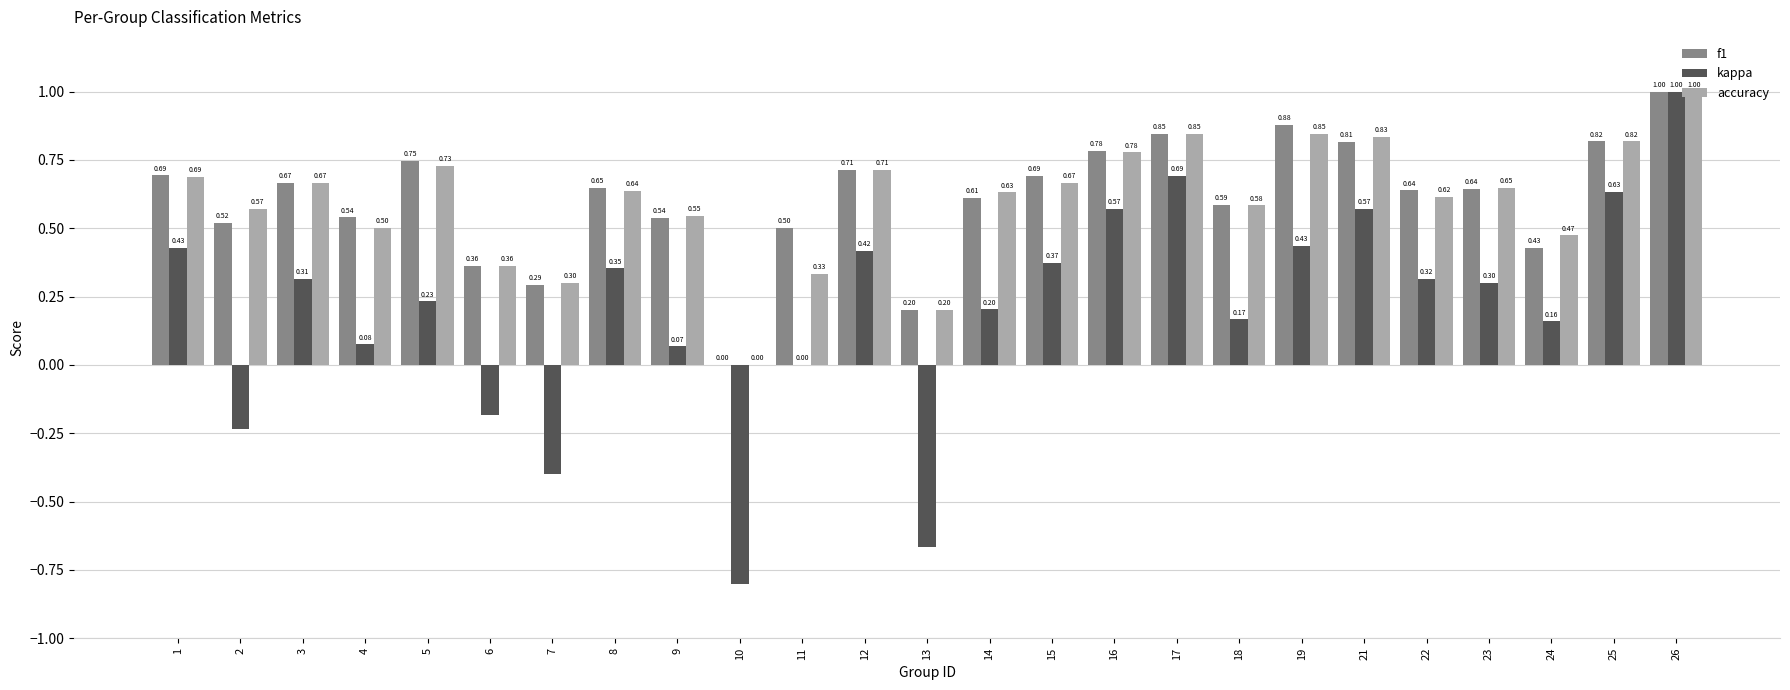

At which category is the sum across all series the highest?

26